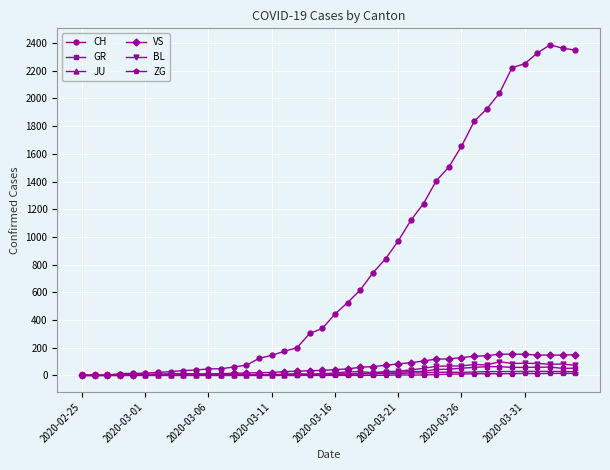

At how many categories does at least one series exceed 931?

15